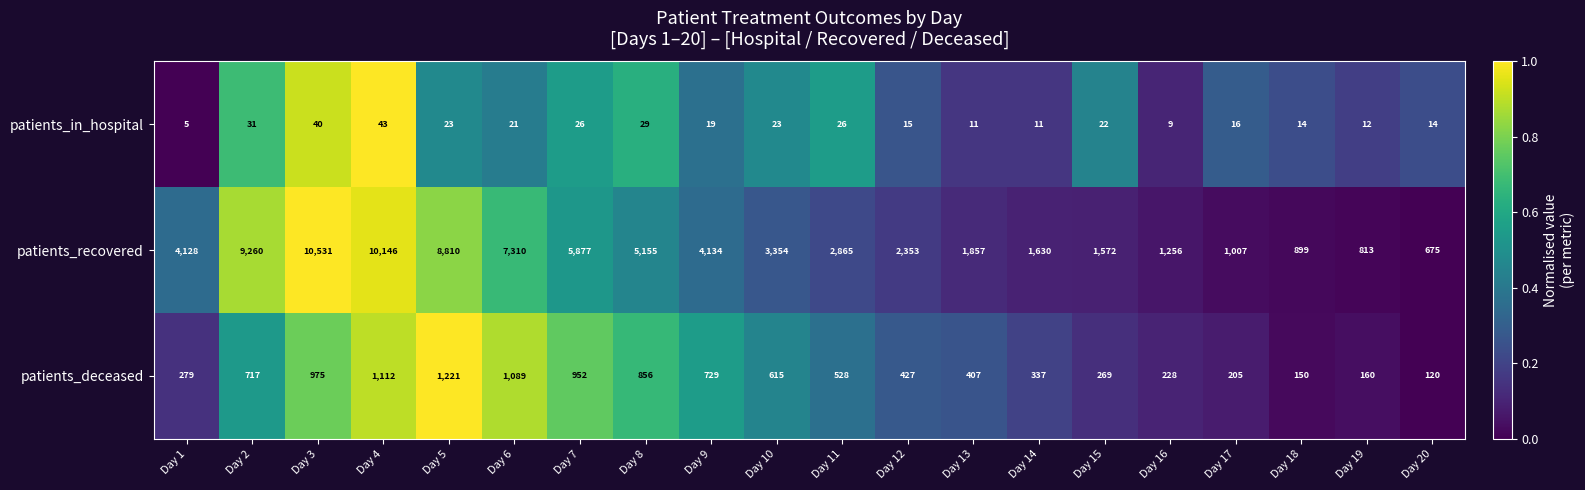

What is the difference between the second highest and minimum values in the patients_recovered series?

9471